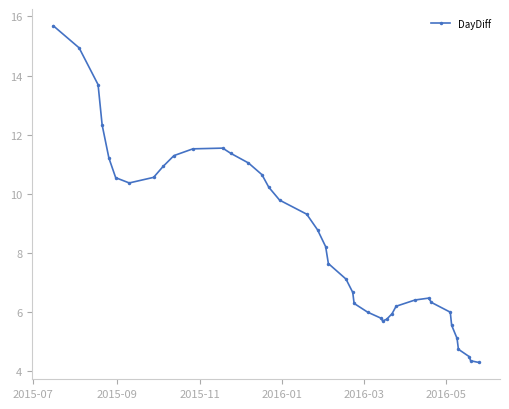

What is the average value?

8.5